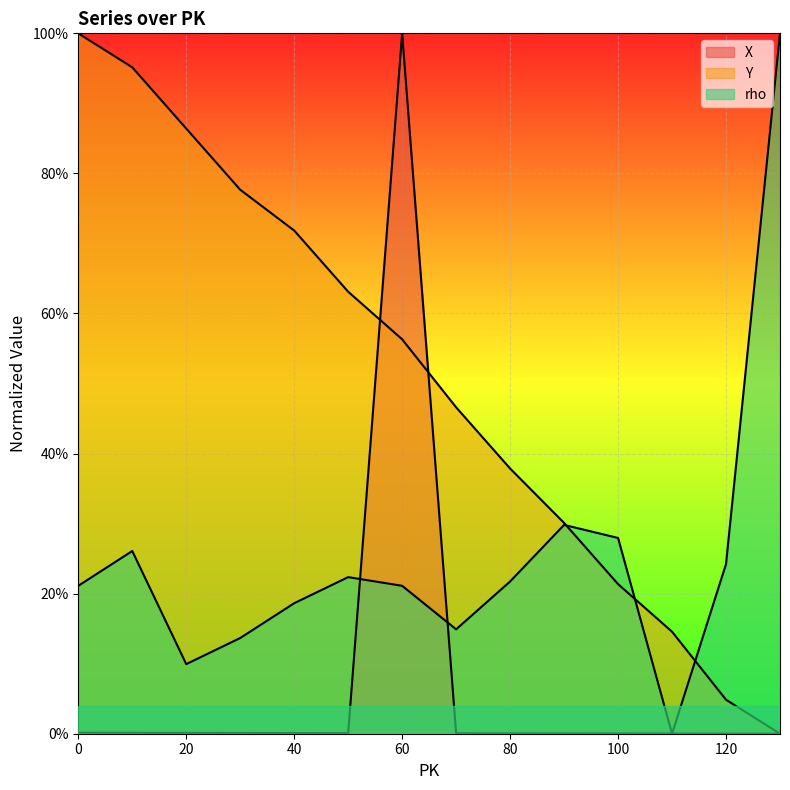

The value of Y at 100 is 0.2. True or false?

True